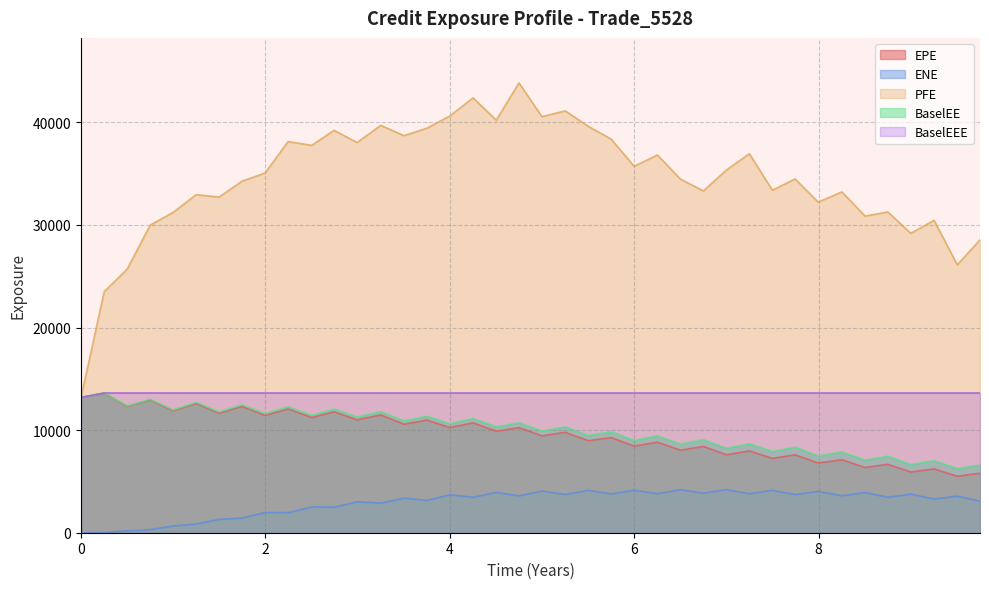

At which category does ENE reach its first local peak?

1.99588